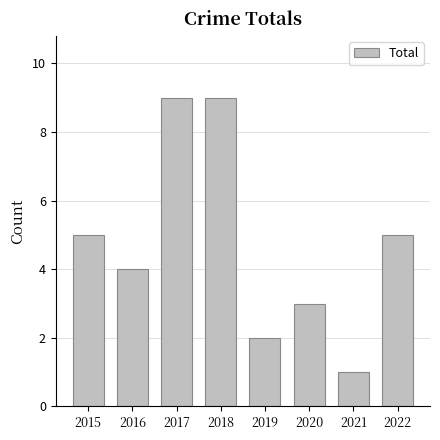

How many bars are there in total?

8